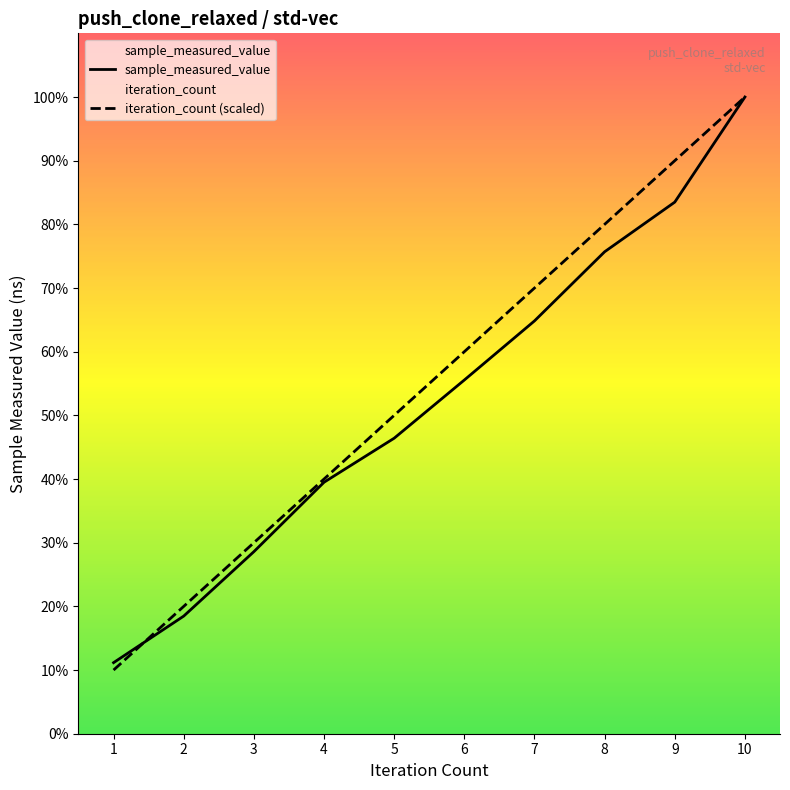

How many intersections are there between sample_measured_value and iteration_count?

1